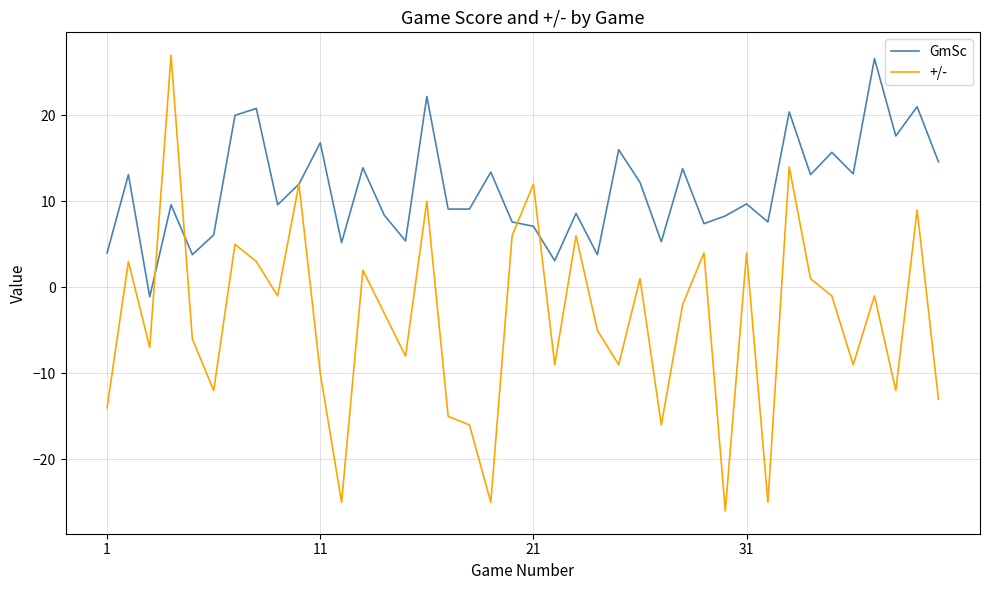

Rank the series by their average value, from lowest to highest.

+/-, GmSc